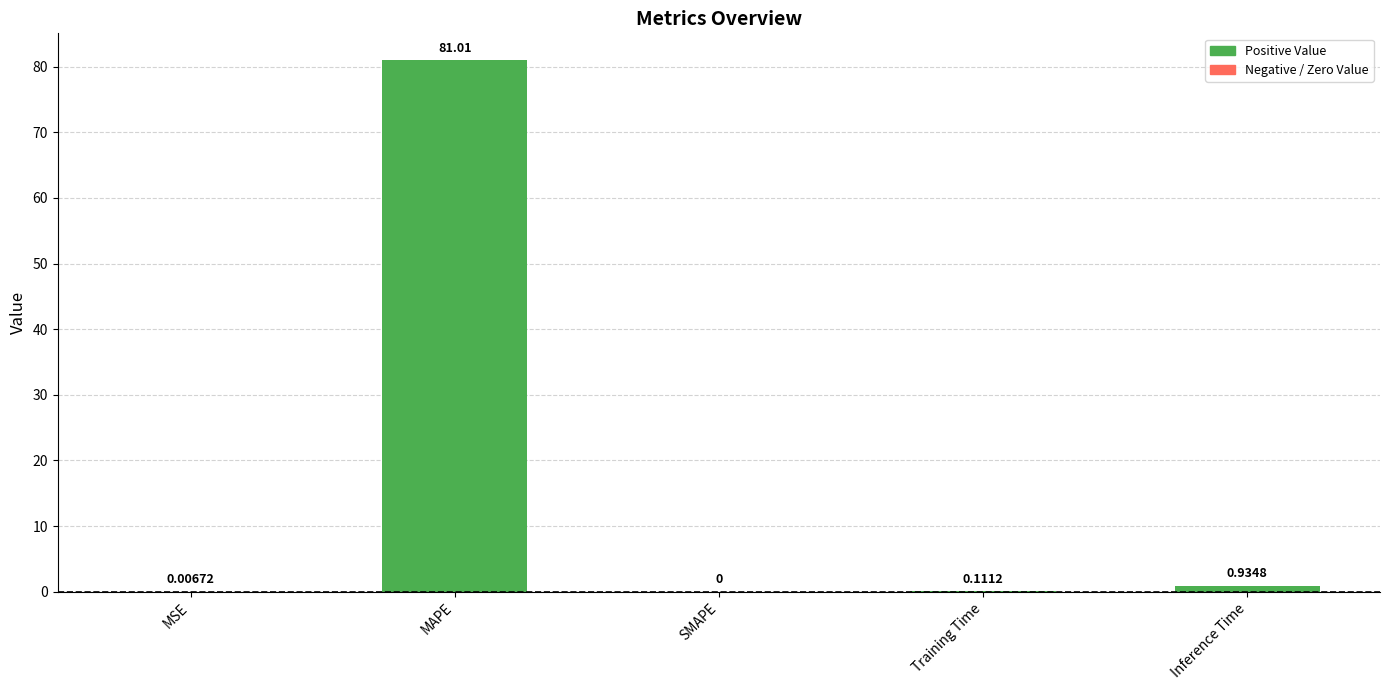

What is the sum of all values?

82.1